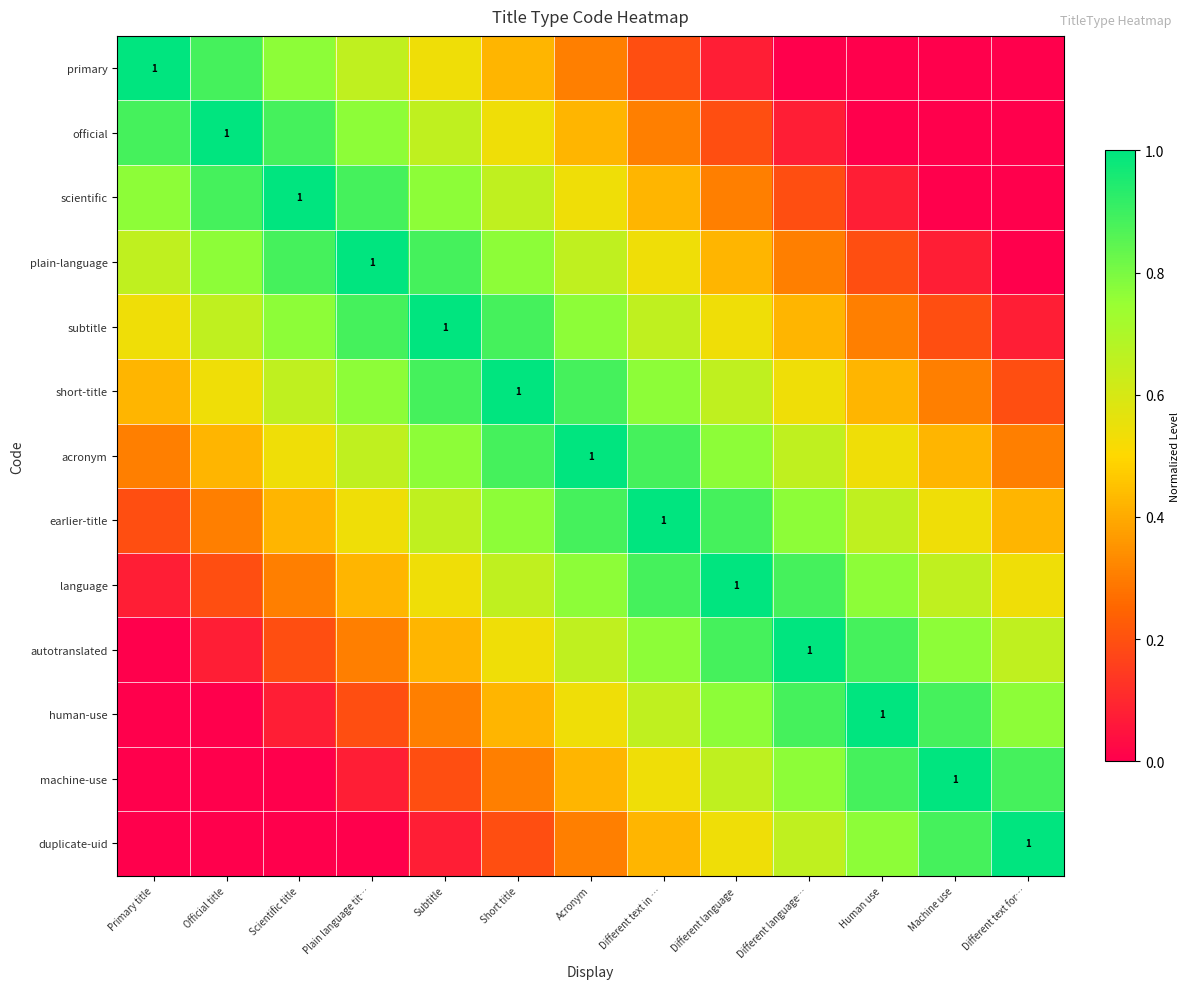

Is the value of short-title at Plain language tit… greater than the value of human-use at Human use?

No